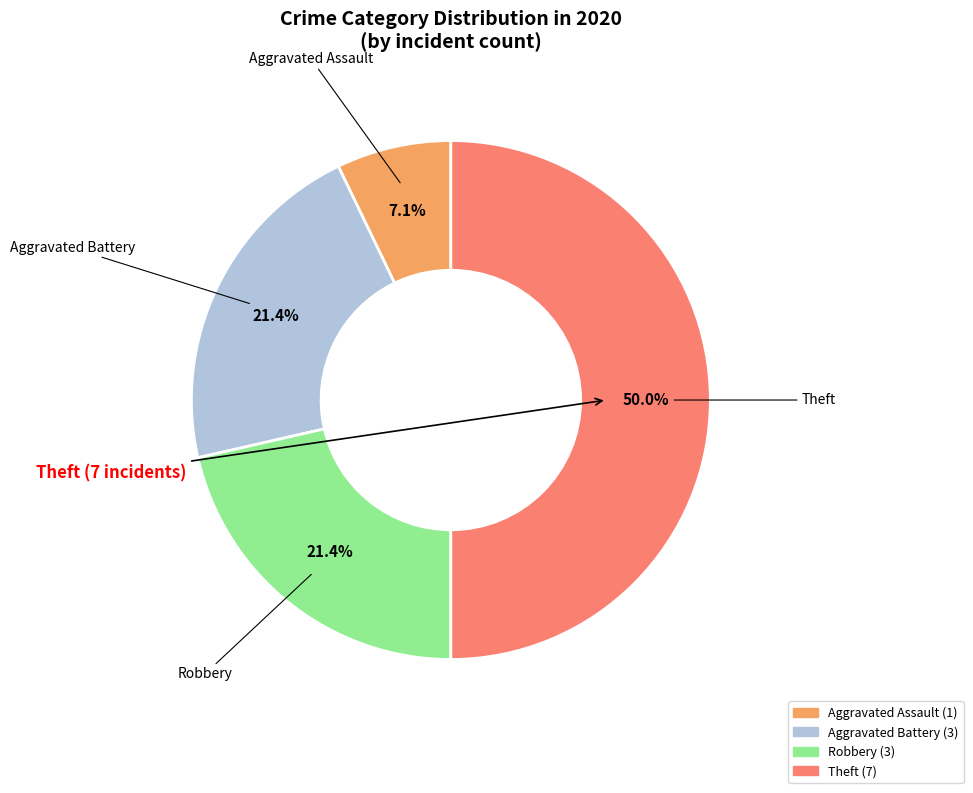

How many slices are in this pie chart?

4